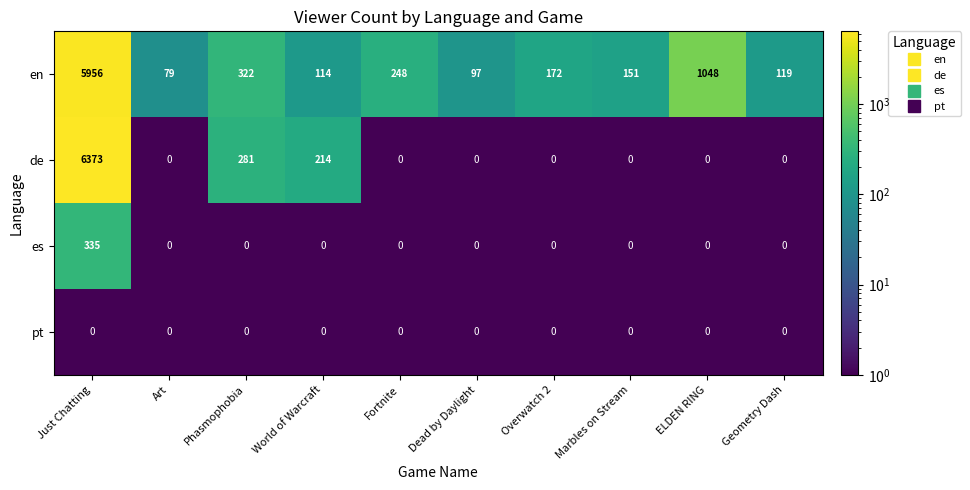

The en series shows 1793 at ELDEN RING. True or false?

False